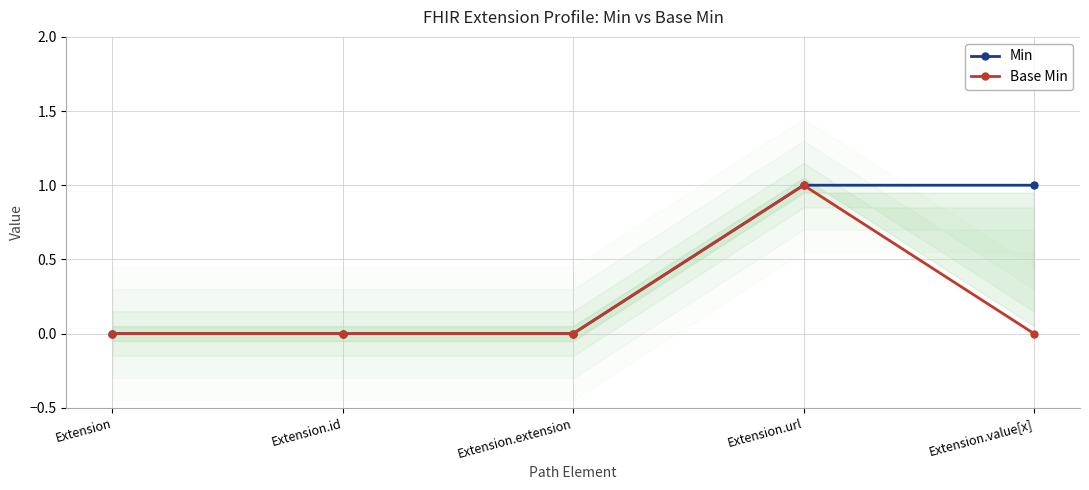

True or false: Min and Base Min intersect in this chart.

False